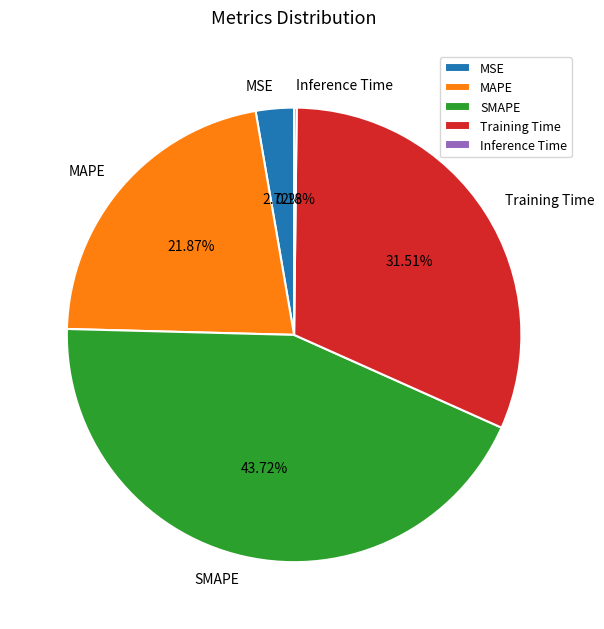

Does any single category account for the majority?

No